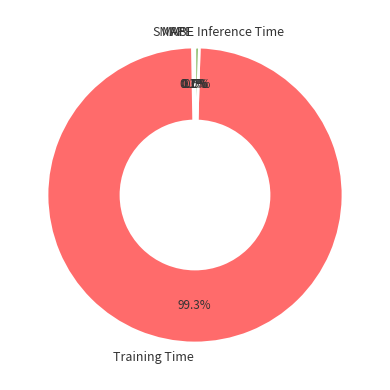

To the nearest percent, what is the difference between the largest and smallest slice percentages?

99%